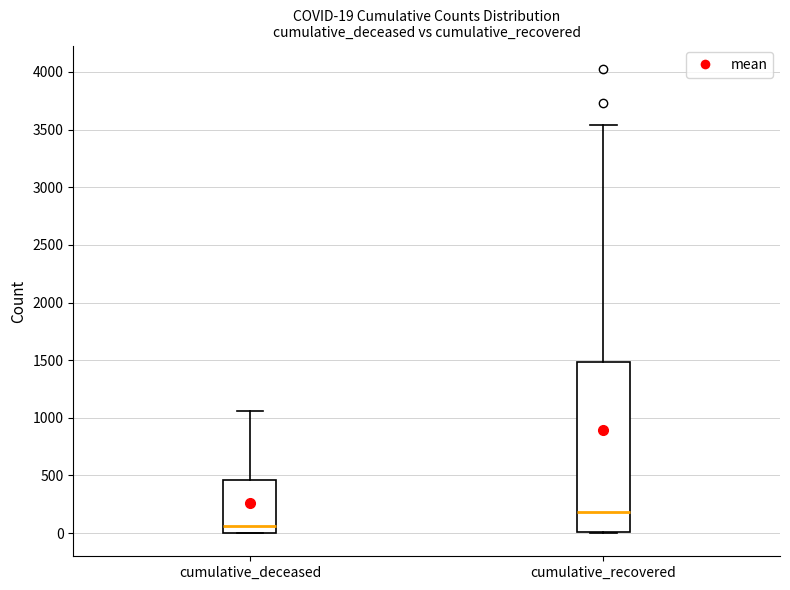

Which box's median line is the highest?

cumulative_recovered